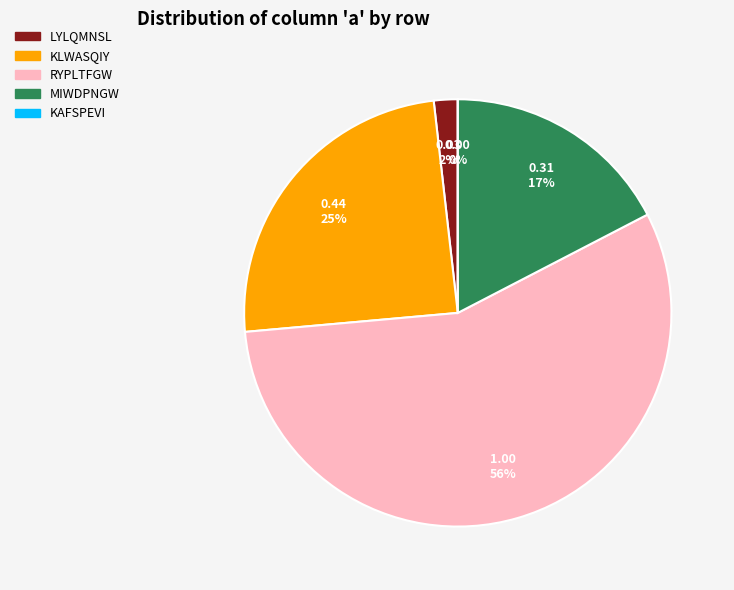

What is the smallest slice in the pie chart?

KAFSPEVI